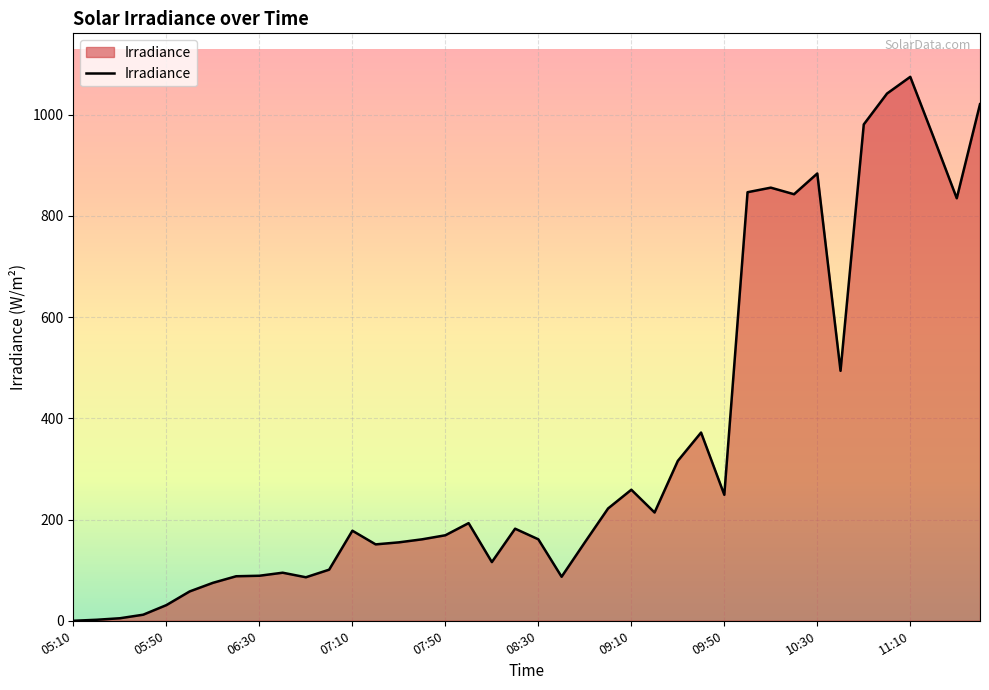

What is the greatest value displayed?

1075